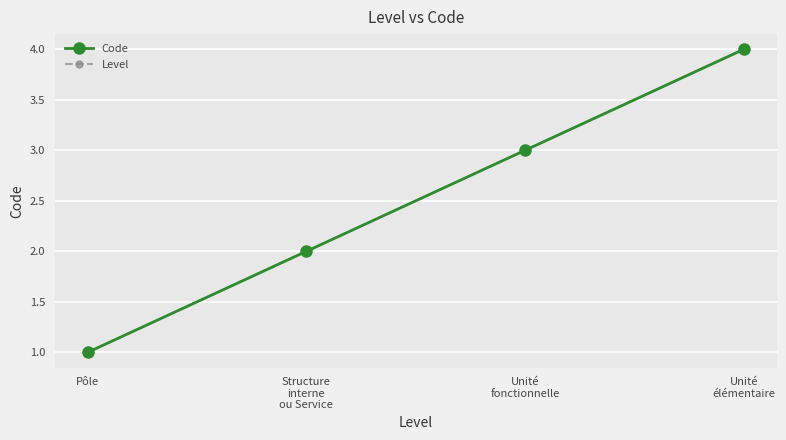

What position from the right is Unité
élémentaire?

1